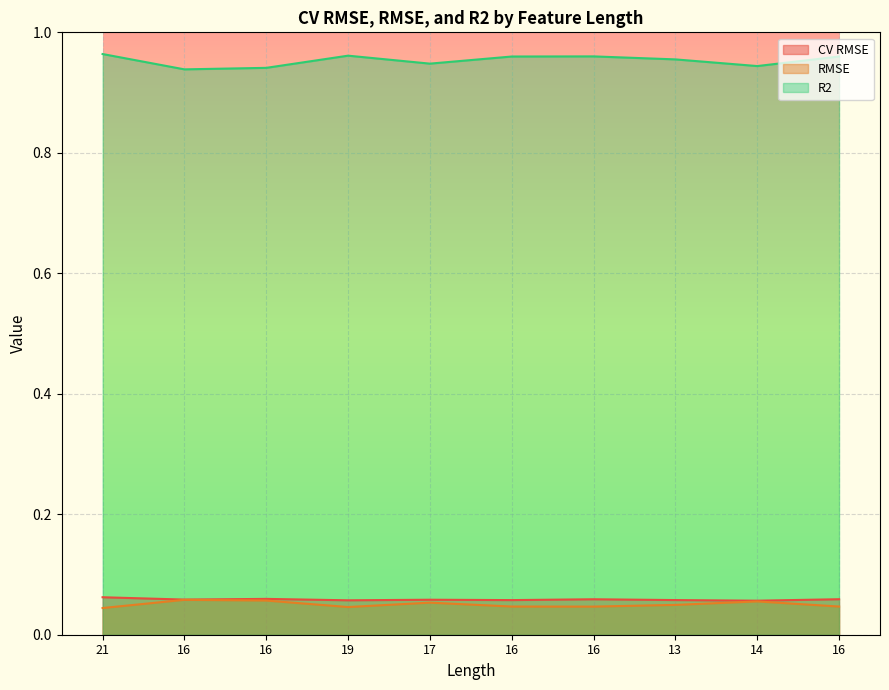

Which has a higher value, 16 or 17?

16